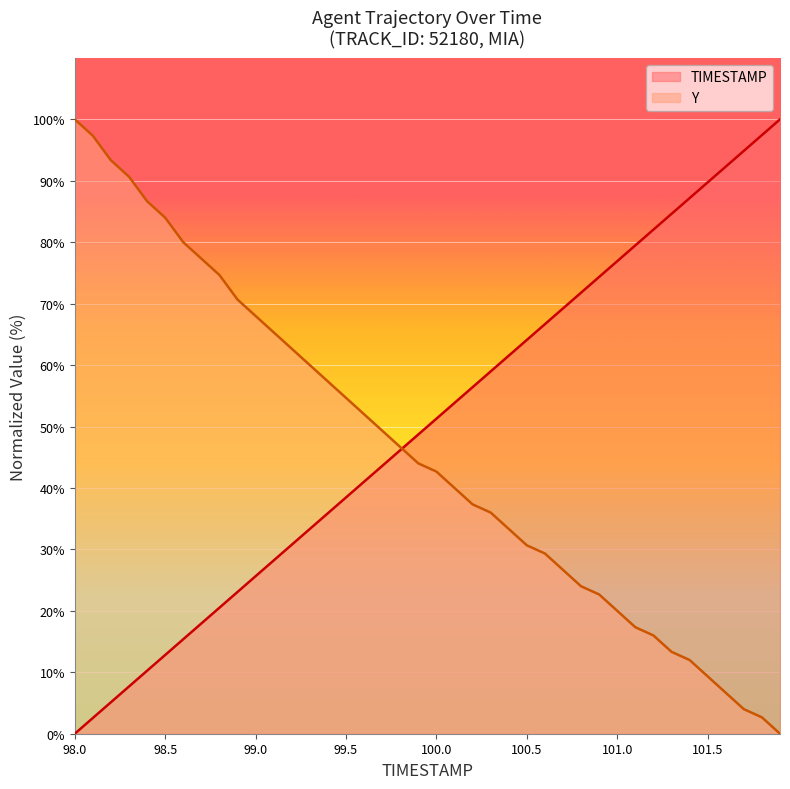

At which label does TIMESTAMP first exceed 51?

100.0